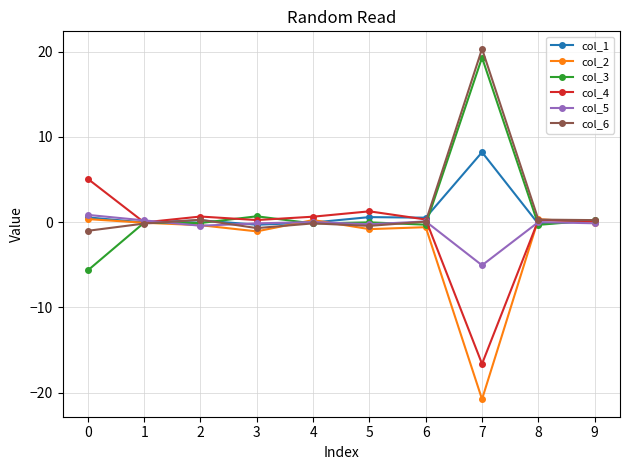

Which category has the highest value across all series?

7